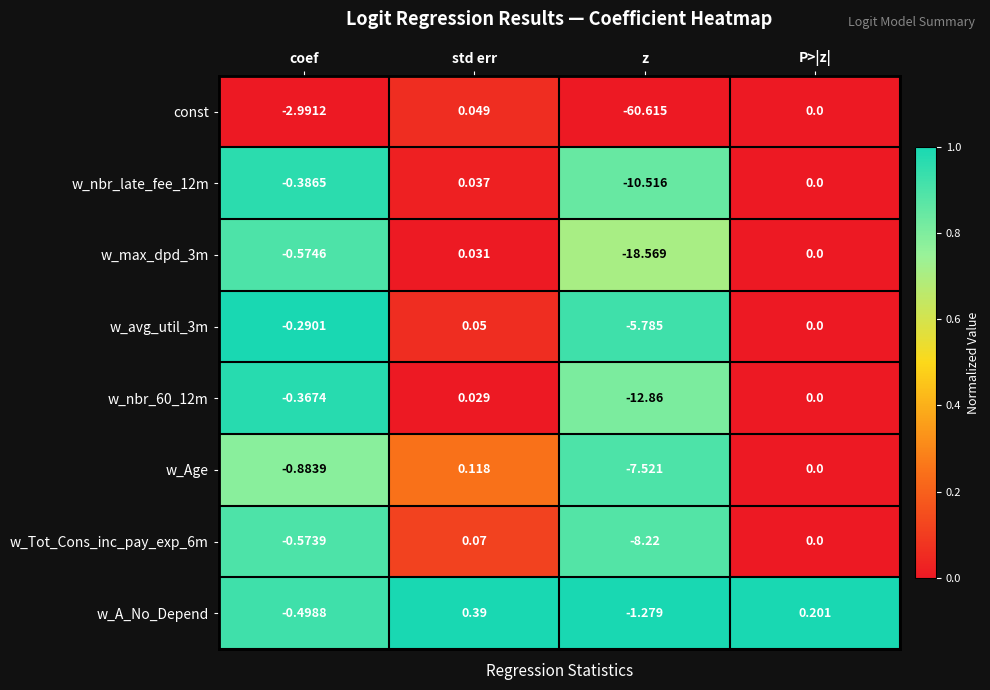

Which series has the widest spread of values?

const